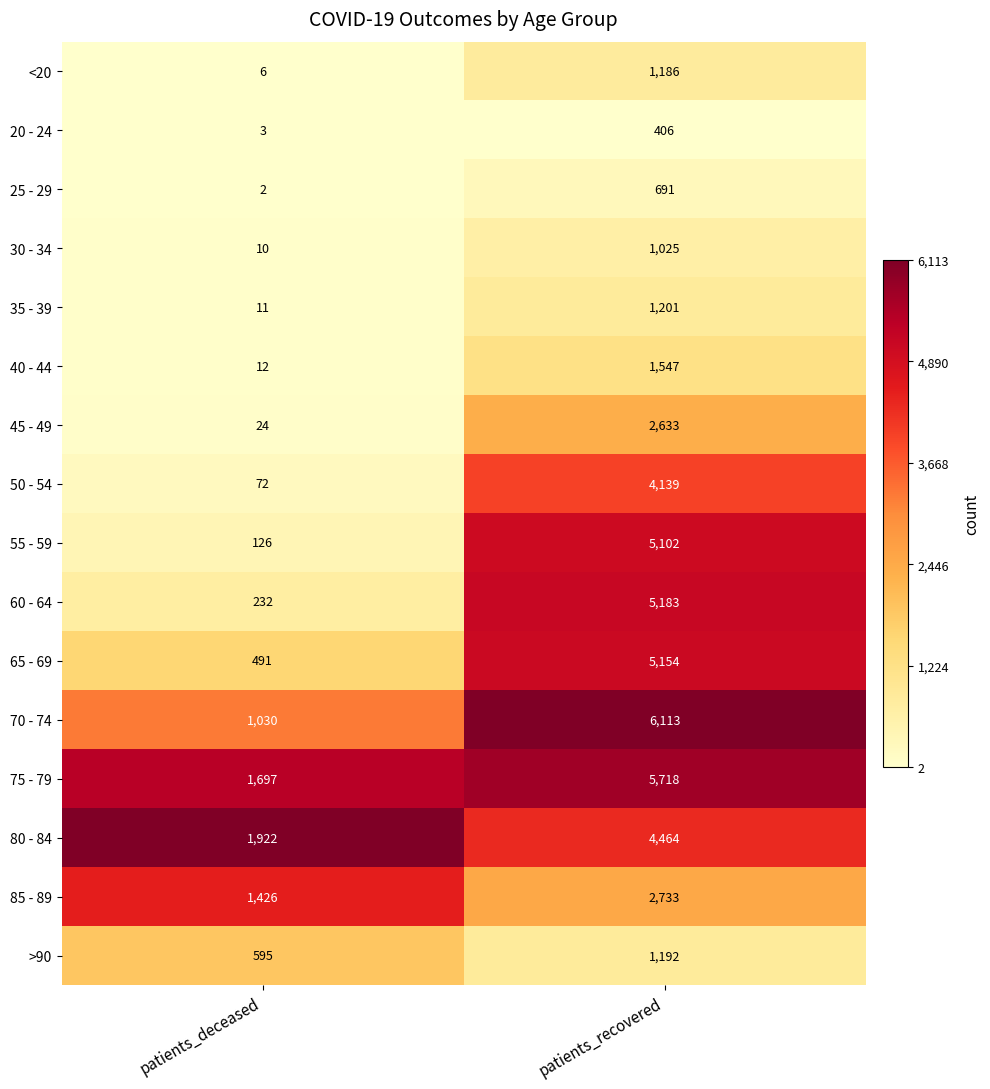

List the series in order of their peak value, highest first.

70 - 74, 75 - 79, 60 - 64, 65 - 69, 55 - 59, 80 - 84, 50 - 54, 85 - 89, 45 - 49, 40 - 44, 35 - 39, >90, <20, 30 - 34, 25 - 29, 20 - 24